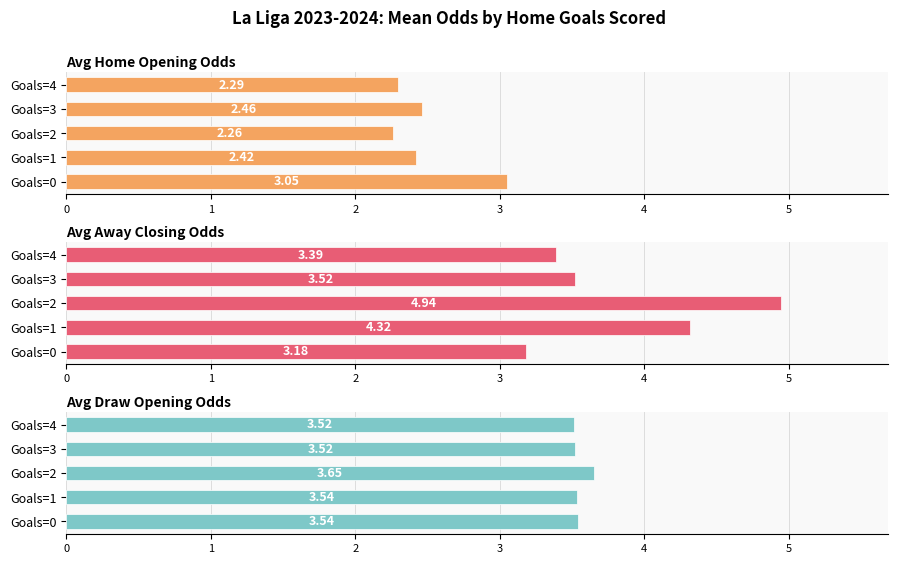

Which category has the highest value in the Avg Draw Opening Odds series?

Goals=2